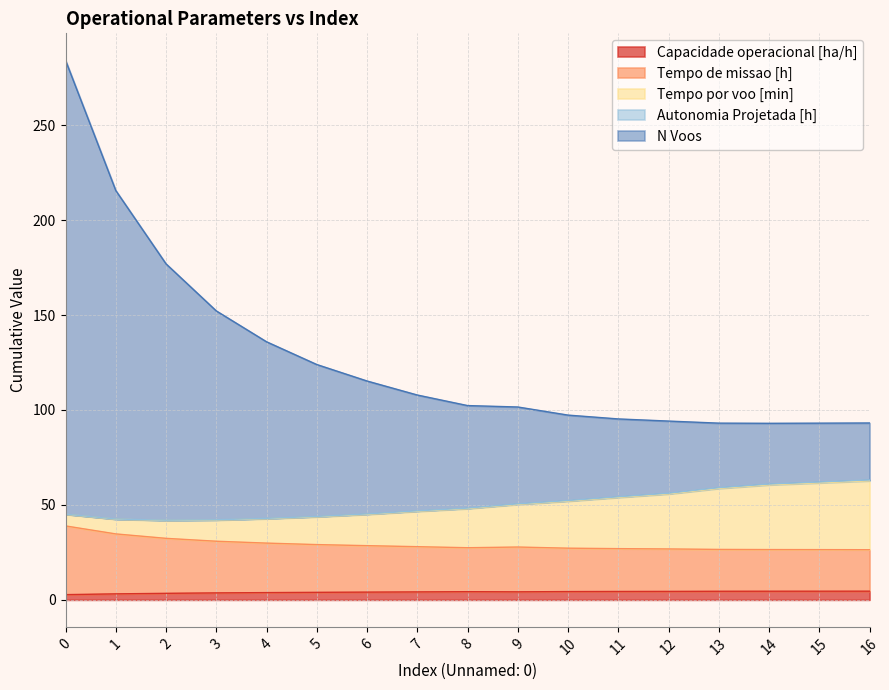

What is the total value across all series at 7?

107.9